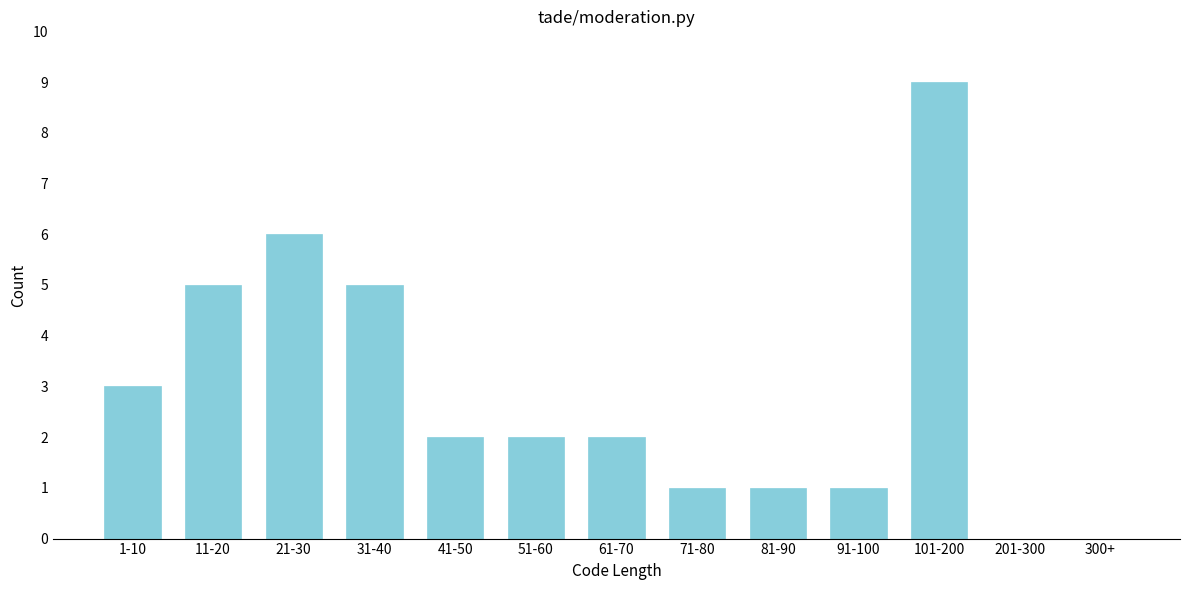

Reading left to right, extract all data points from this chart.

1-10=3	11-20=5	21-30=6	31-40=5	41-50=2	51-60=2	61-70=2	71-80=1	81-90=1	91-100=1	101-200=9	201-300=0	300+=0